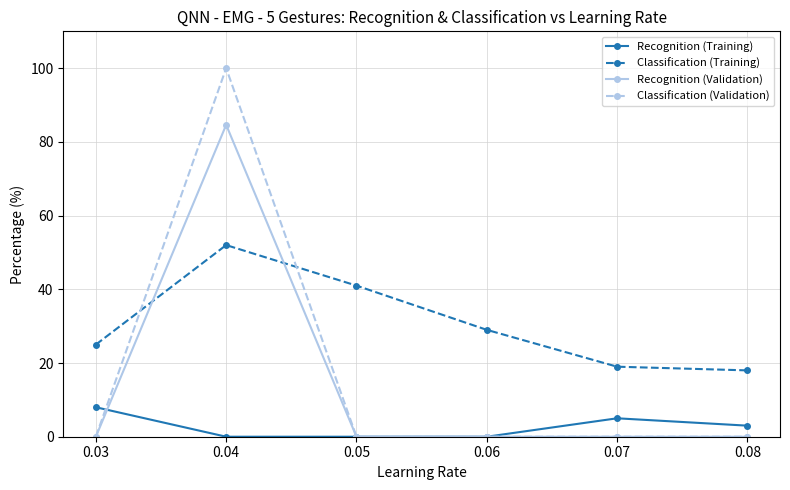

What is the maximum value shown in the chart?

100.0